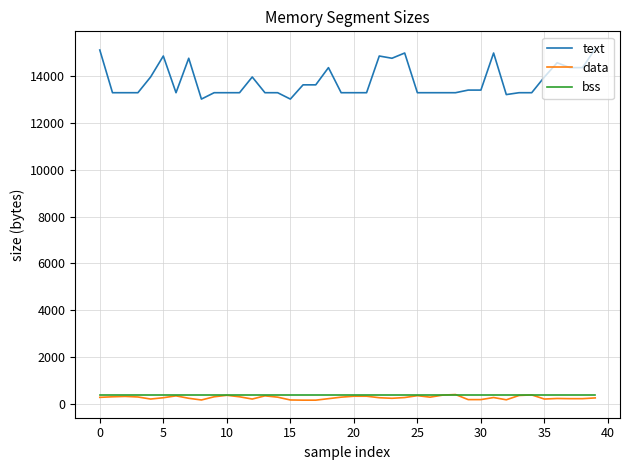

Which series has the widest spread of values?

text